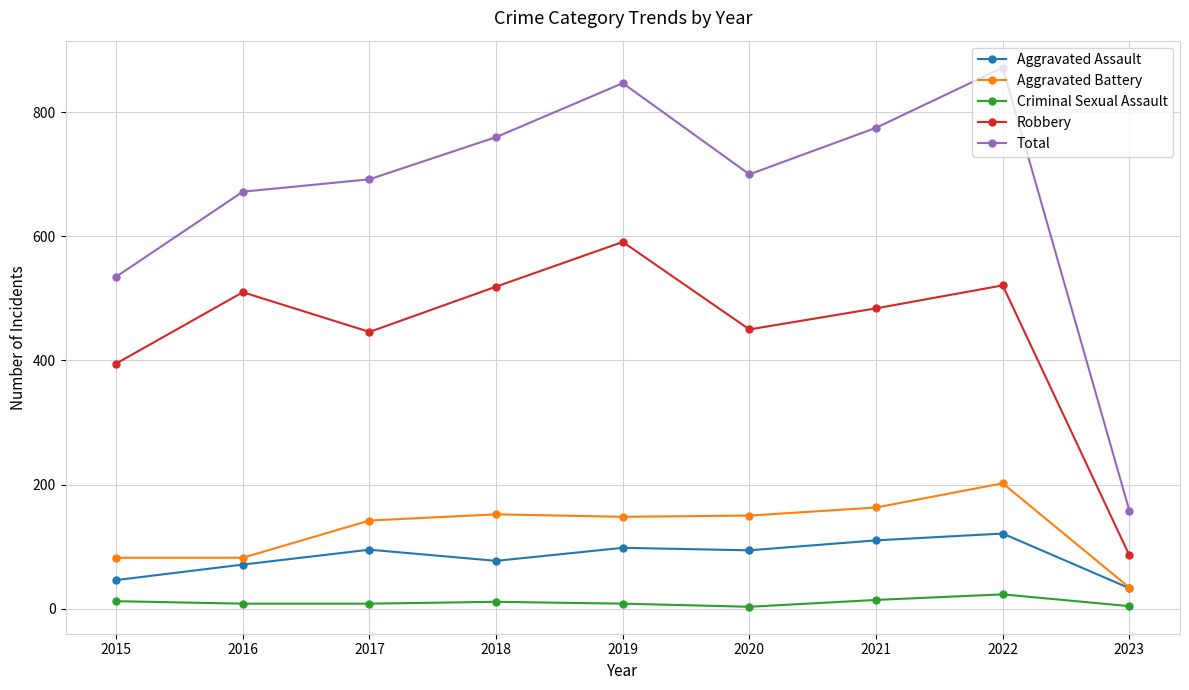

Which series changed the most between 2016 and 2018?

Total